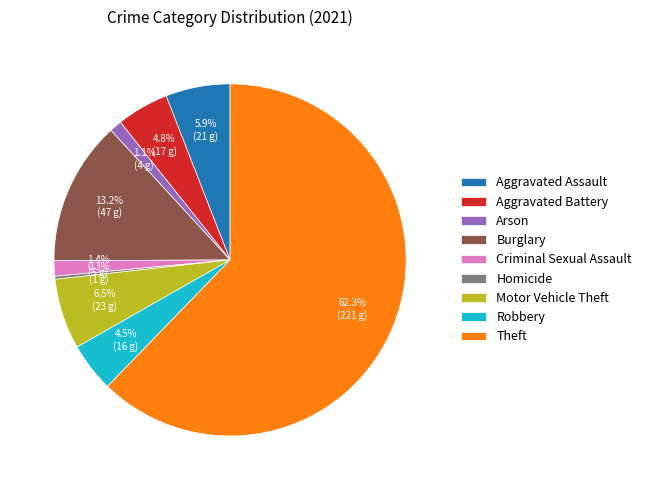

The Theft slice represents 62% of the pie. True or false?

True